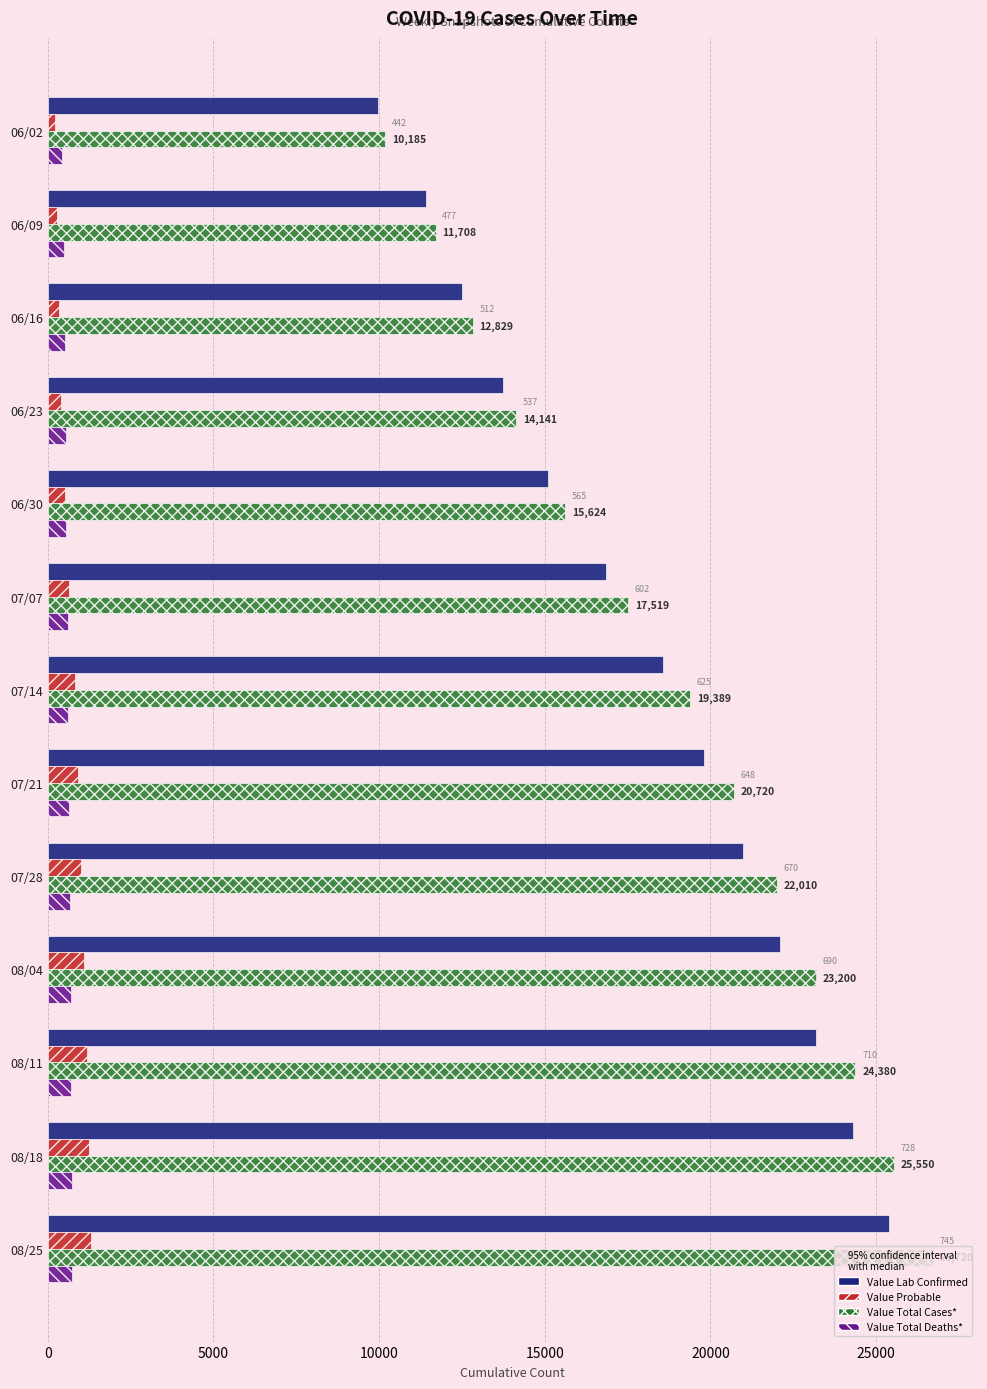

At how many categories does at least one series exceed 1851?

13